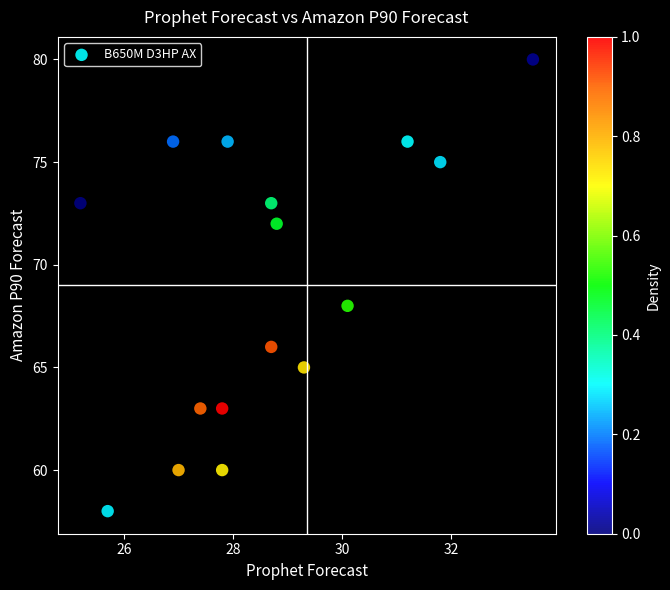

What Y value in the scatter plot is closest to 69?

68